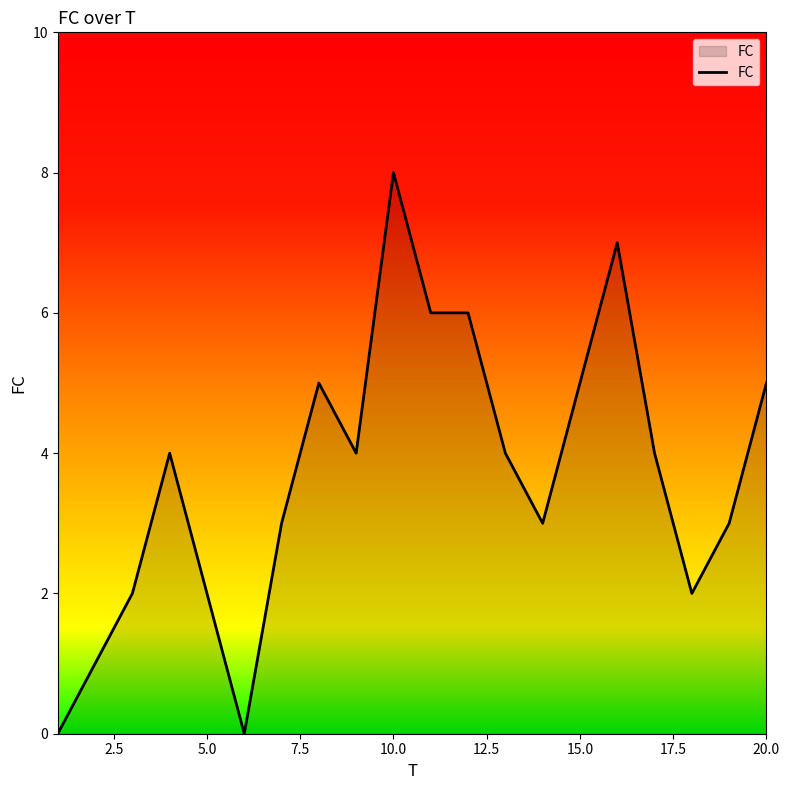

What is the greatest value displayed?

8